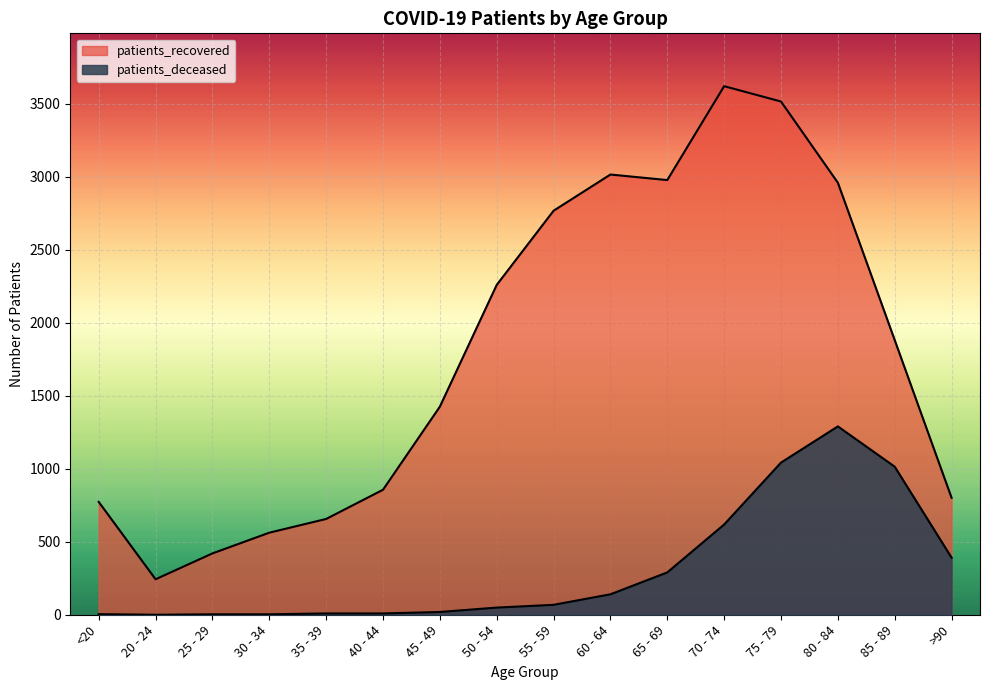

What are all the series names shown in the legend?

patients_deceased, patients_recovered